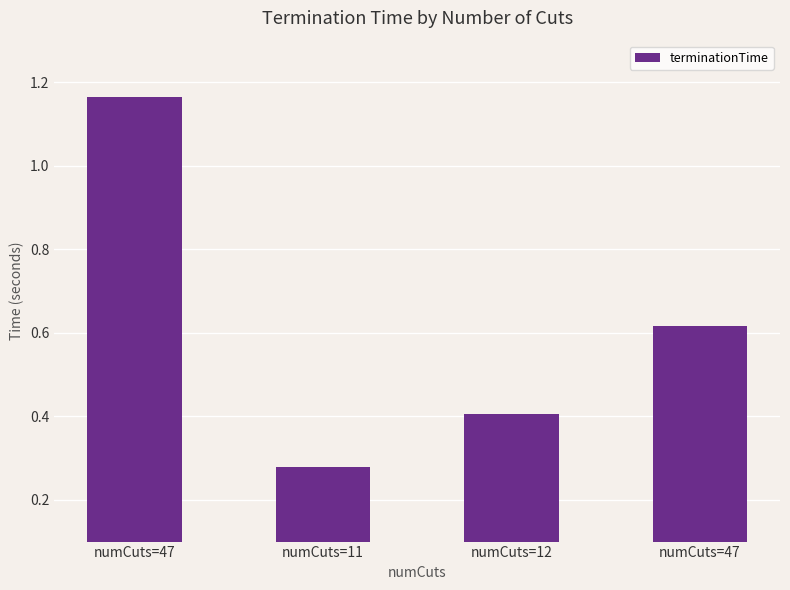

What is the label of the 4th bar from the left?

numCuts=47